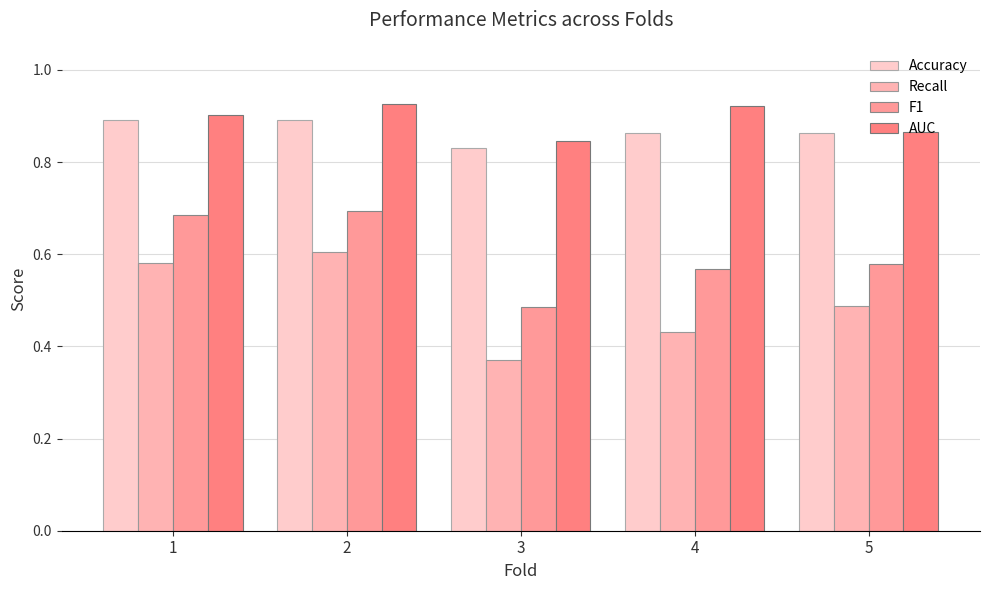

Reading left to right, extract all data points from this chart.

Accuracy: 1=0.9	2=0.9	3=0.8	4=0.9	5=0.9
Recall: 1=0.6	2=0.6	3=0.4	4=0.4	5=0.5
F1: 1=0.7	2=0.7	3=0.5	4=0.6	5=0.6
AUC: 1=0.9	2=0.9	3=0.8	4=0.9	5=0.9